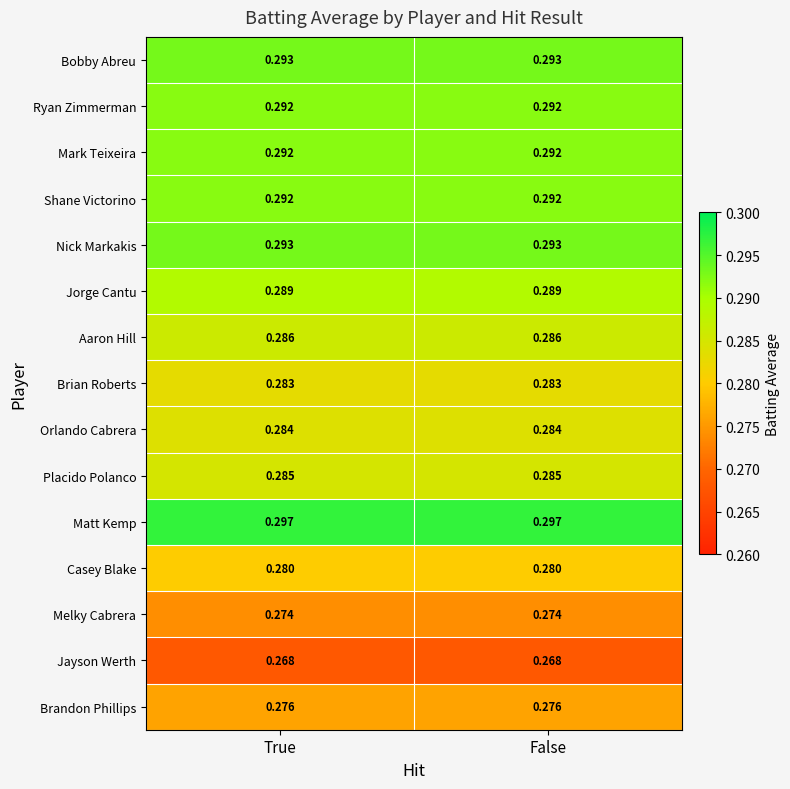

Is the value of Orlando Cabrera at False greater than the value of Bobby Abreu at True?

No